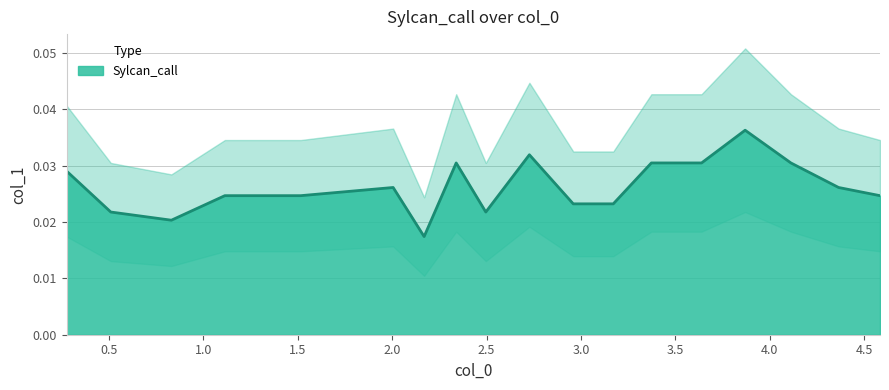

Count the number of data series in this chart.

1